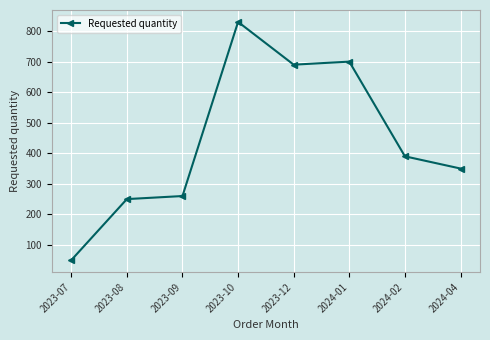

List the labels in order of value, smallest first.

2023-07, 2023-08, 2023-09, 2024-04, 2024-02, 2023-12, 2024-01, 2023-10